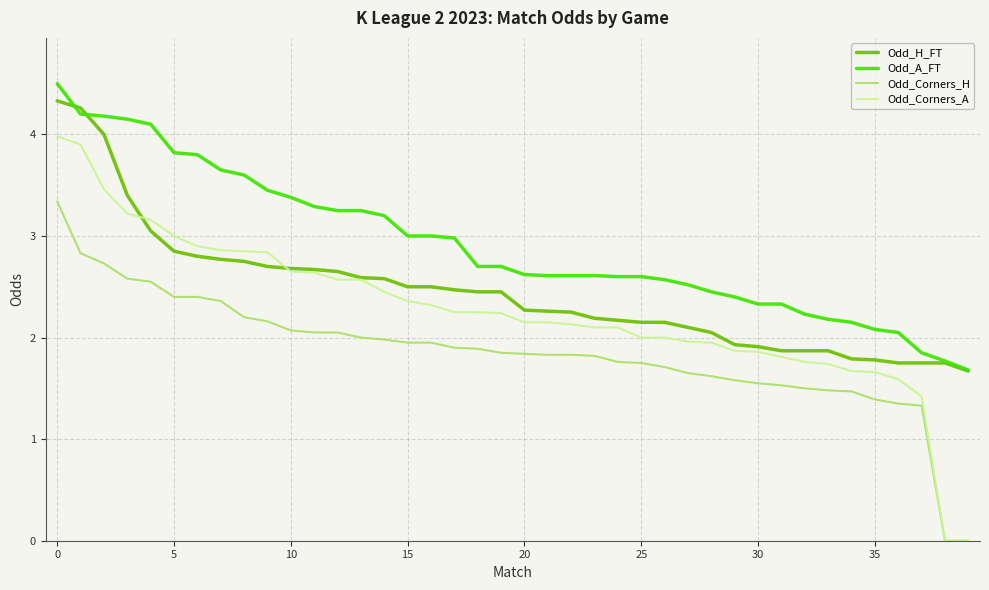

List the series in order of their overall mean, lowest first.

Odd_Corners_H, Odd_Corners_A, Odd_H_FT, Odd_A_FT